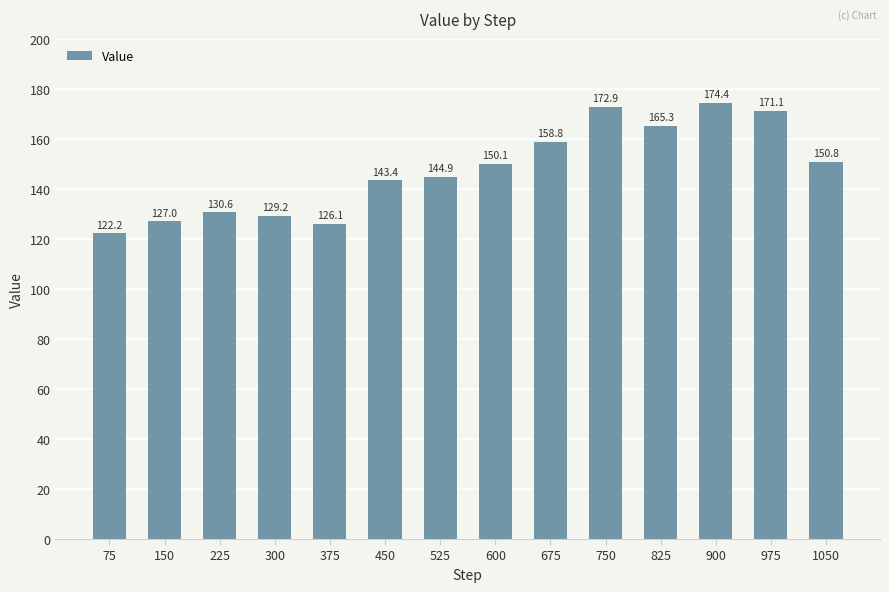

True or false: the data shows 87.9 at 600.

False